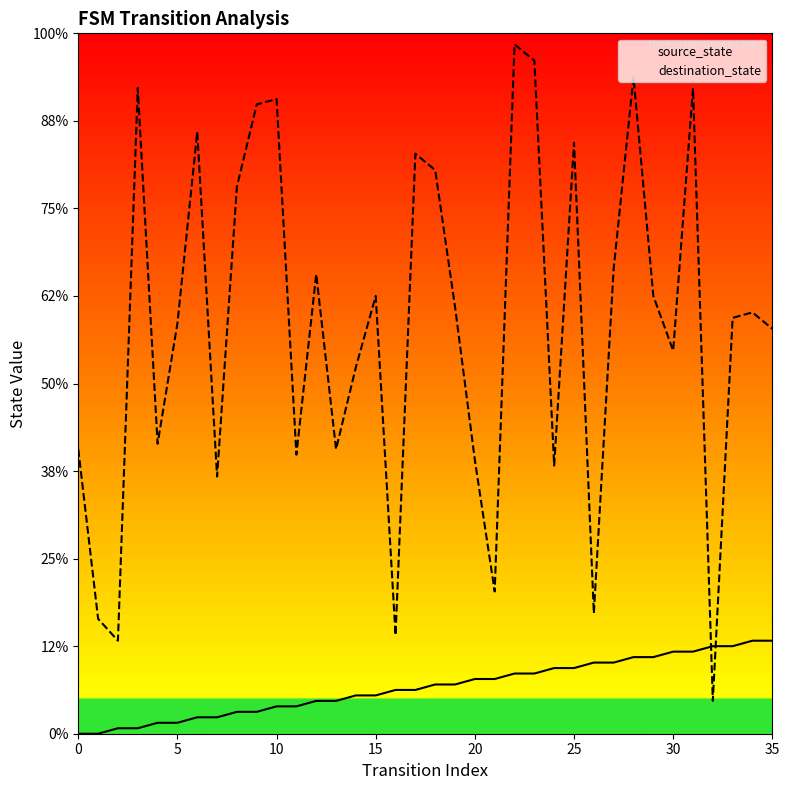

Between 20 and 30, which series saw the biggest shift?

destination_state